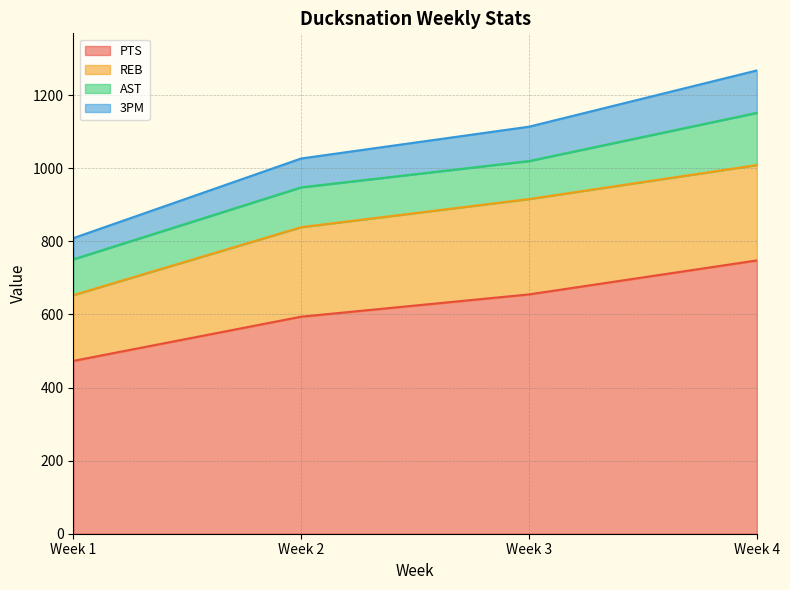

At which category is the sum across all series the highest?

Week 4